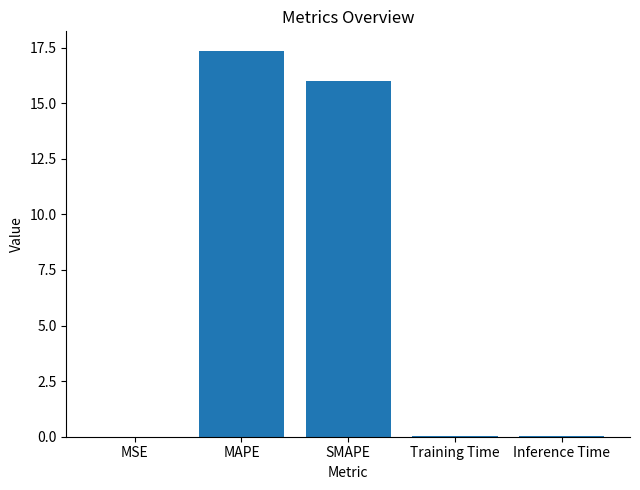

The value at SMAPE is 22.7. True or false?

False